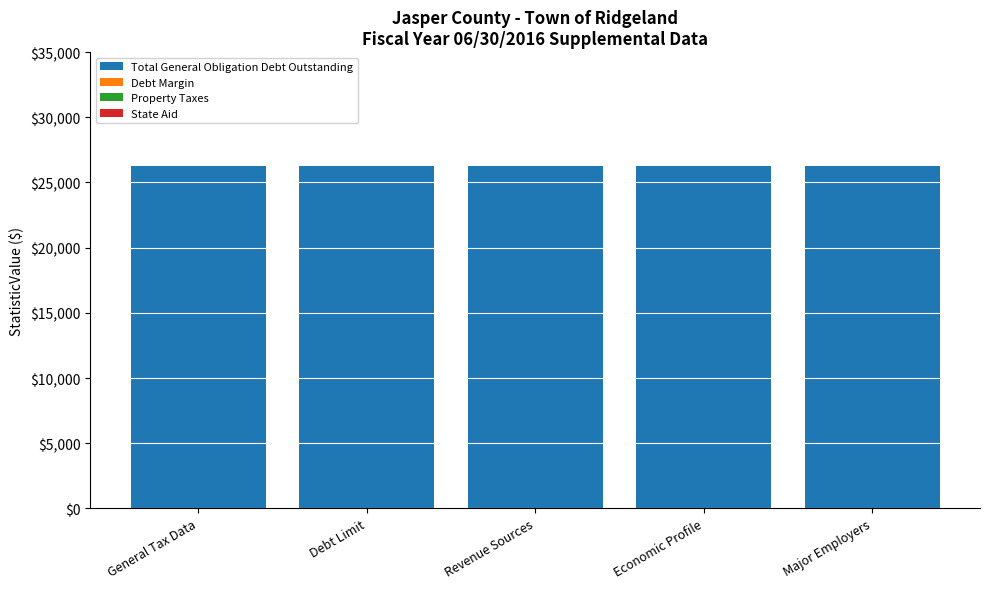

Is the value of Debt Margin at General Tax Data greater than the value of Total General Obligation Debt Outstanding at General Tax Data?

No